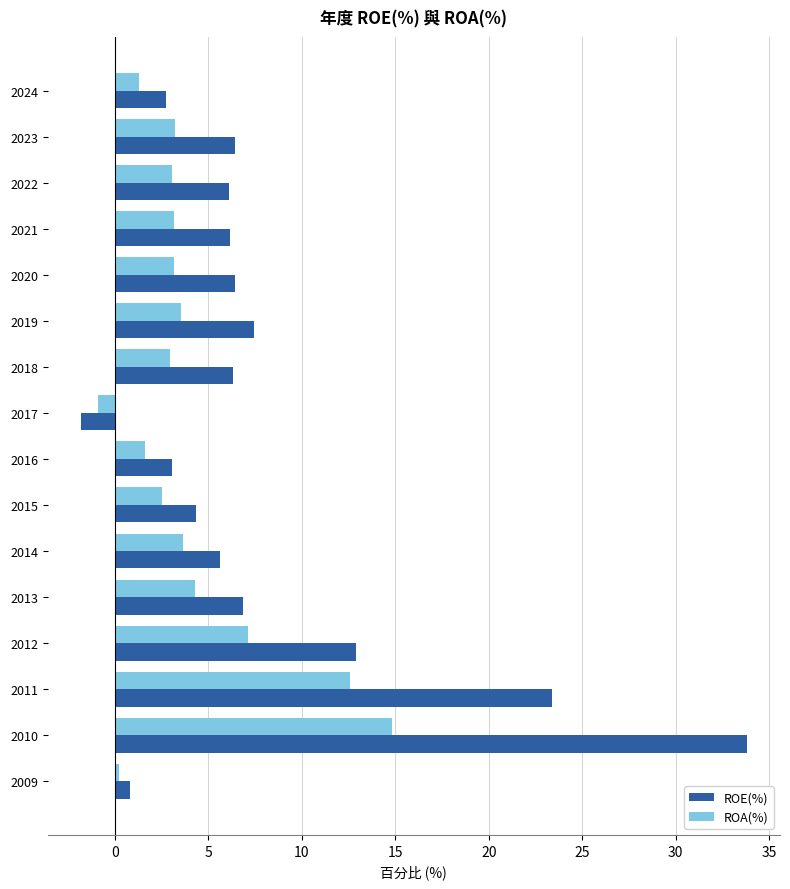

Rank the series by their average value, from lowest to highest.

ROA(%), ROE(%)